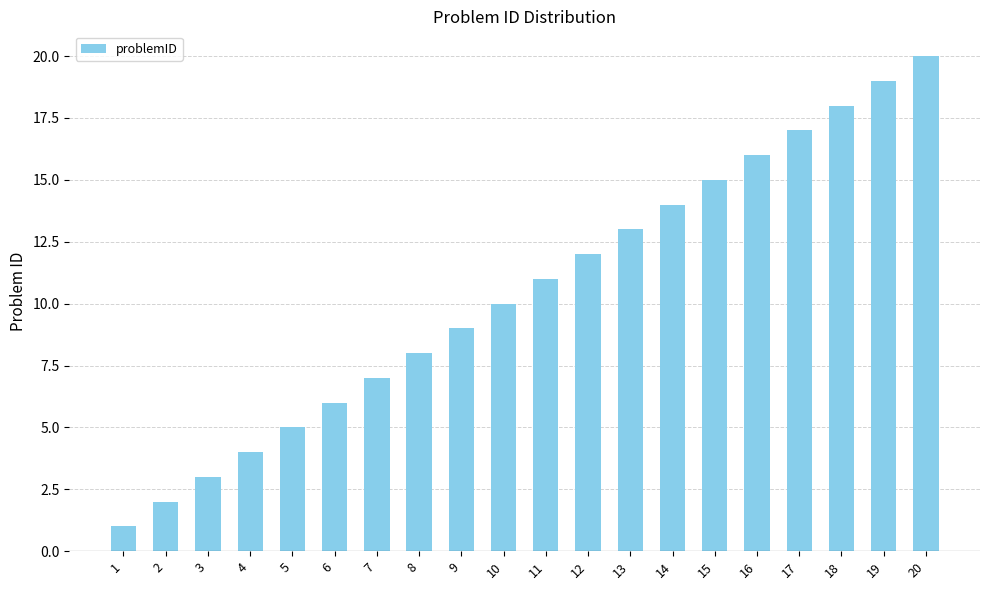

Reading left to right, what are all the values shown in this chart?

1	2	3	4	5	6	7	8	9	10	11	12	13	14	15	16	17	18	19	20